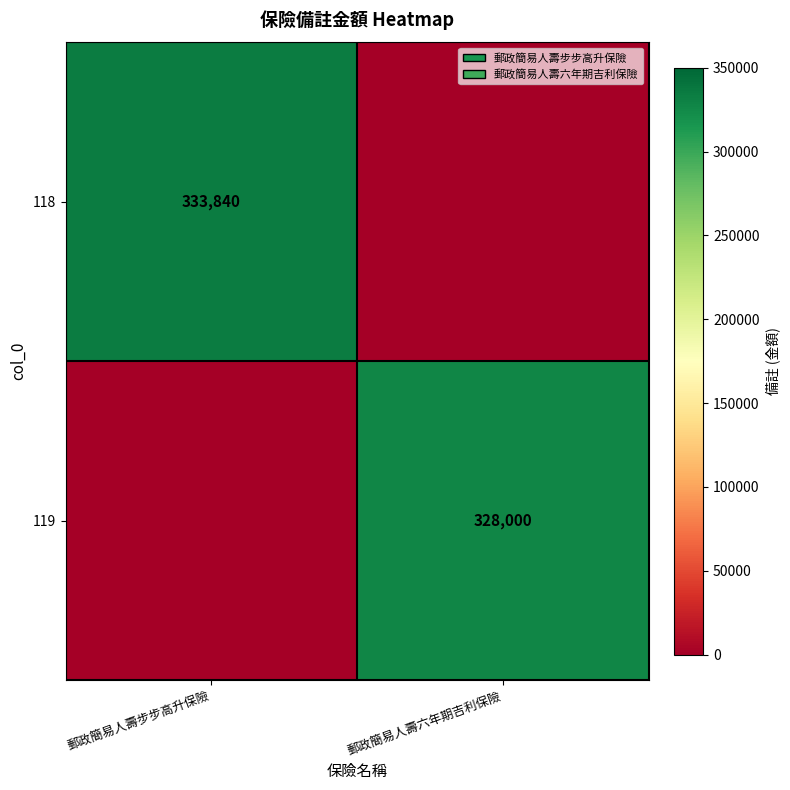

At how many categories does at least one series exceed 164027?

2